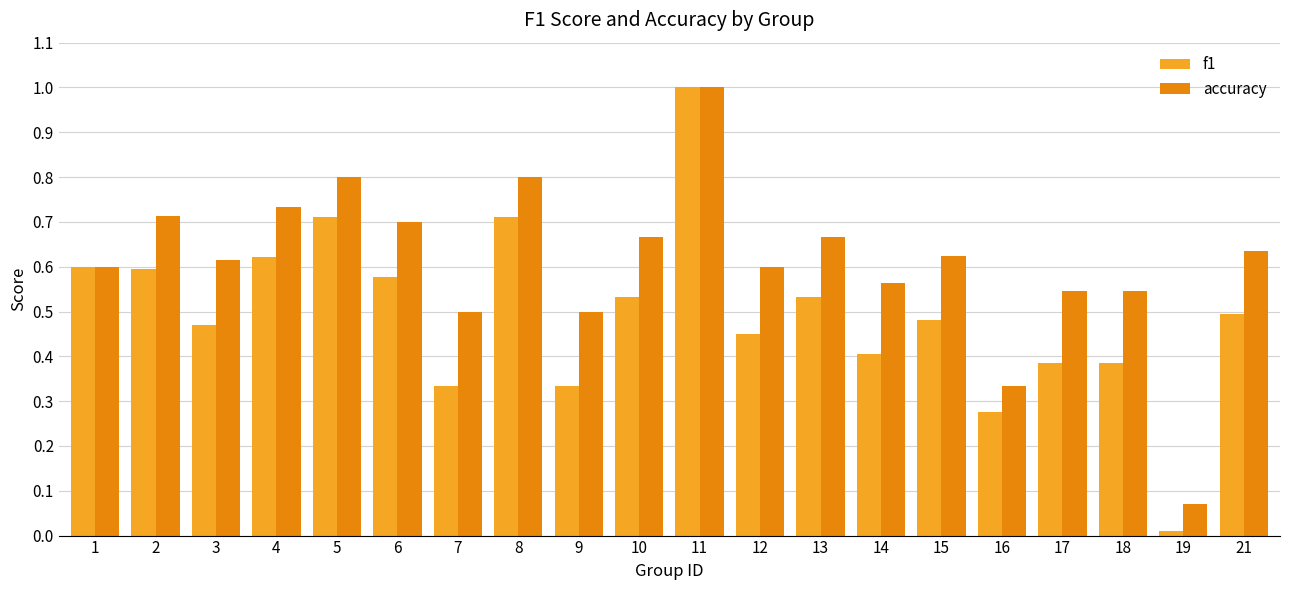

How many bars are there in total?

40